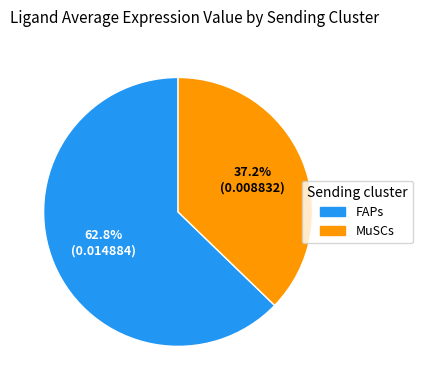

To the nearest percent, what percentage of the pie is MuSCs?

37%